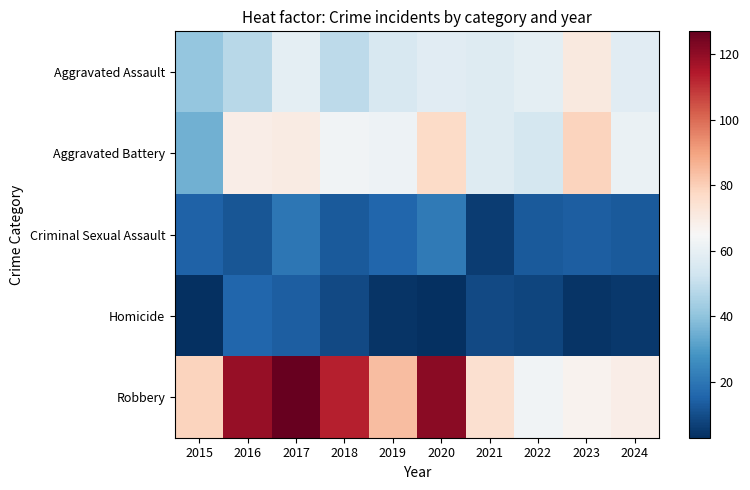

At which category is the sum across all series the highest?

2017